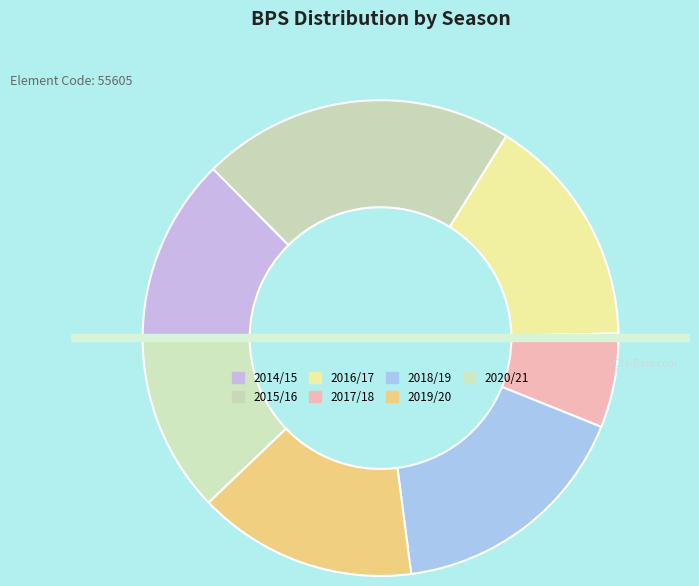

How many segments does this pie chart have?

7